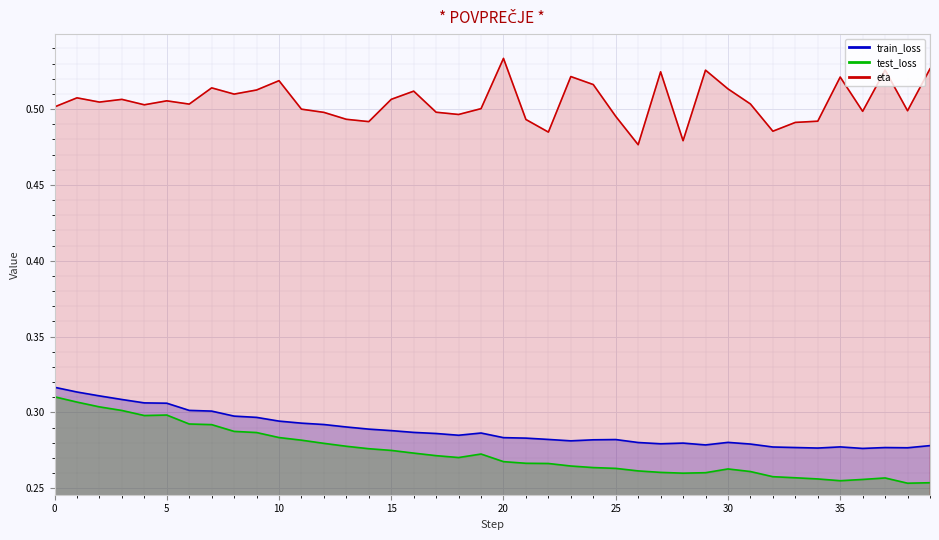

The eta series shows 0.5 at 1. True or false?

True